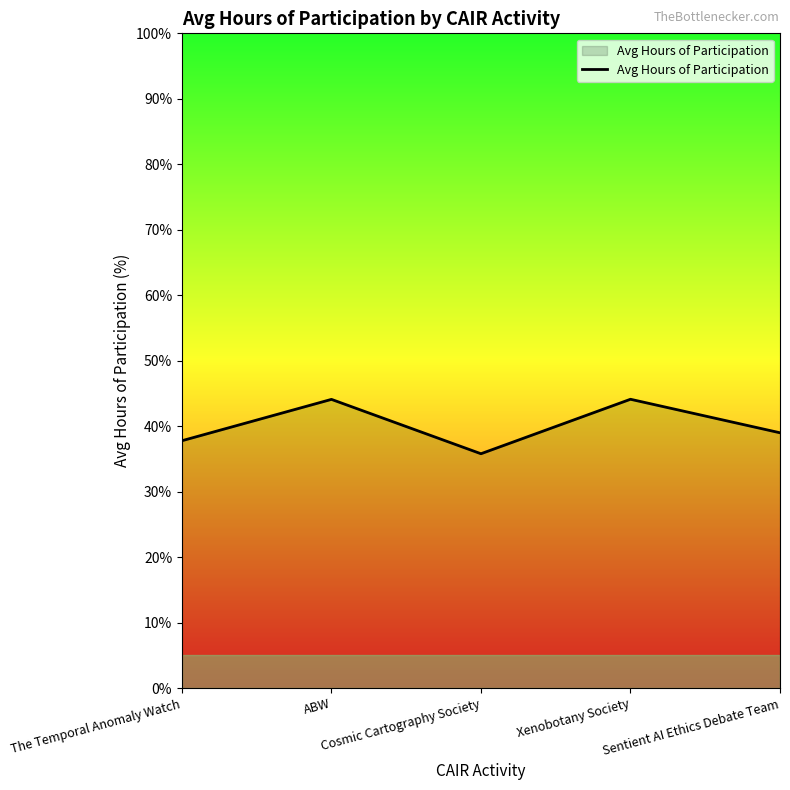

At which label is the value closest to 39?

Sentient AI Ethics Debate Team